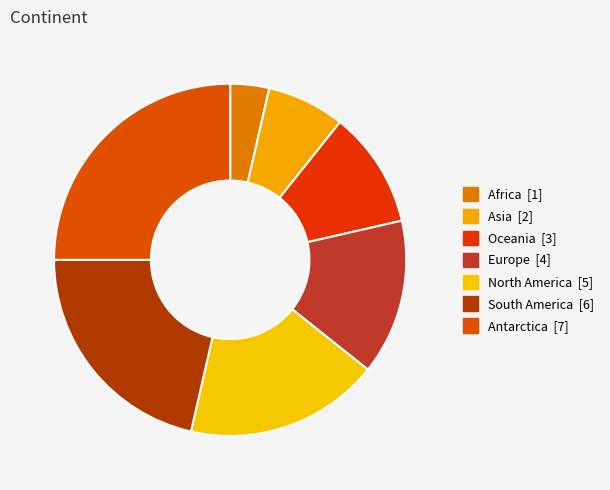

To the nearest percent, what is the difference between the largest and smallest slice percentages?

21%